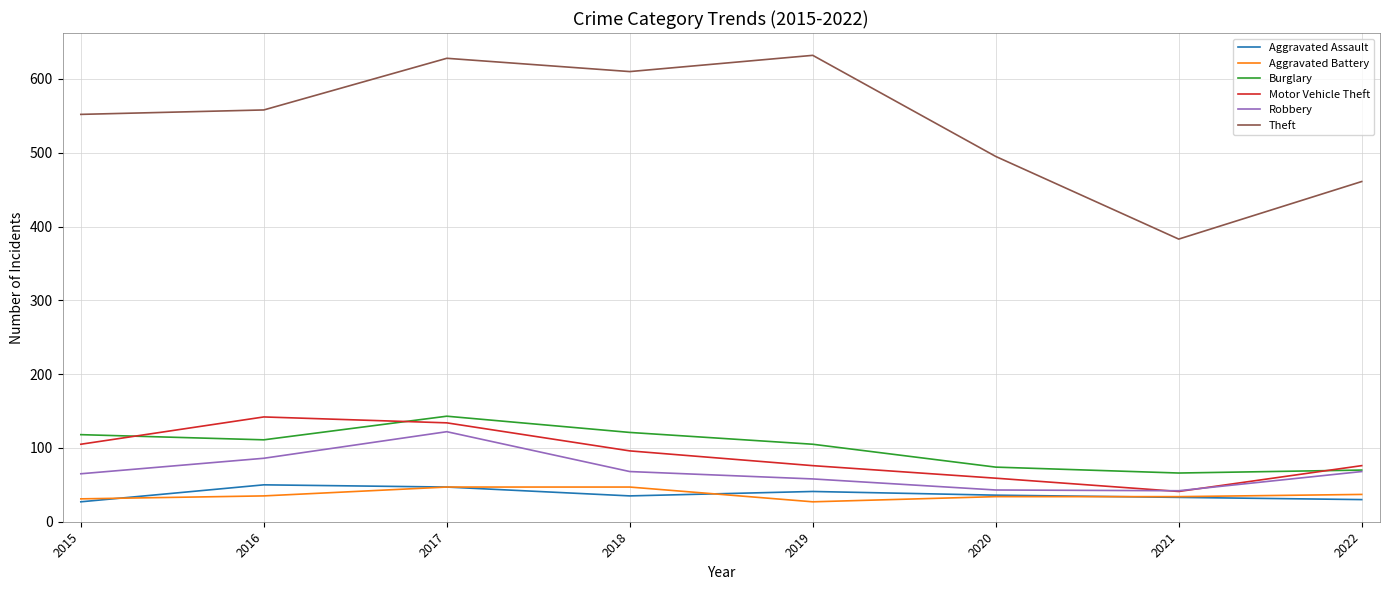

What is the minimum value shown in the chart?

27